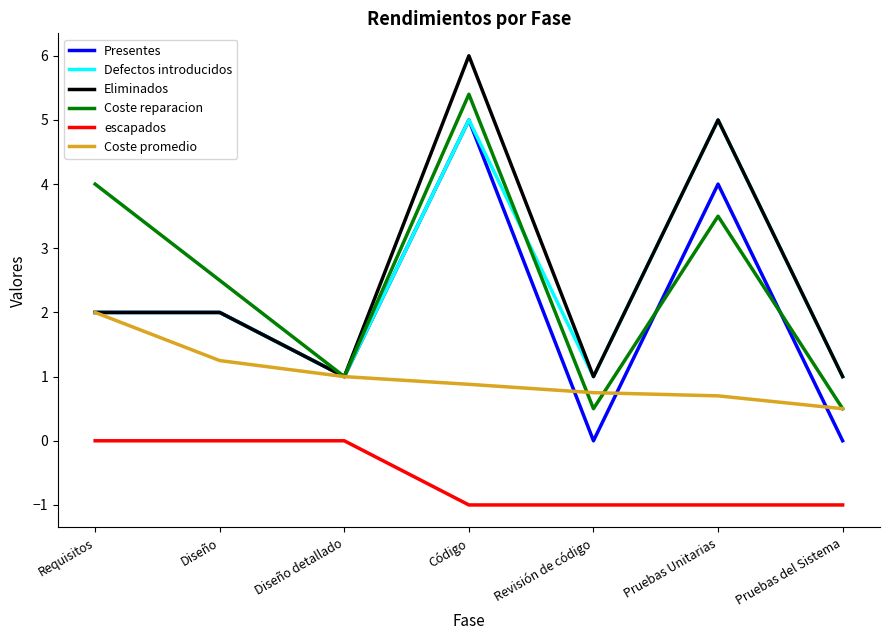

What is the spread (max minus min) of values at Pruebas del Sistema?

2.0